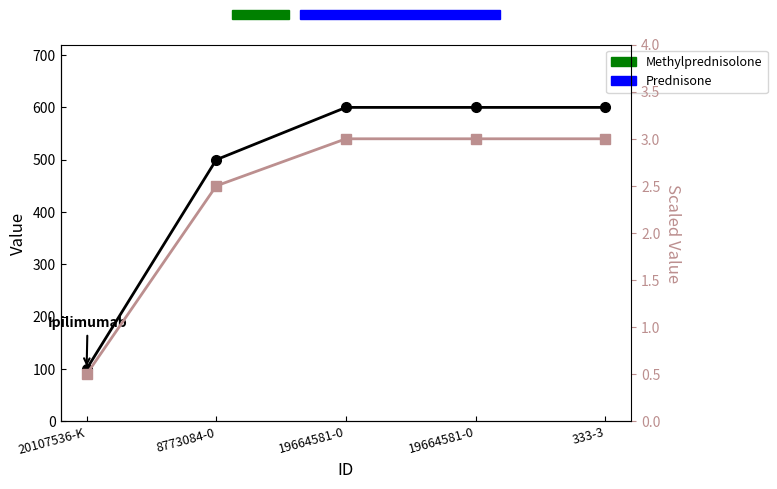

Reading right to left, extract all data points from this chart.

col_2: 333-3=600.0	19664581-0=600.0	19664581-0=600.0	8773084-0=500.0	20107536-K=100.0
col_2 (scaled): 333-3=3.0	19664581-0=3.0	19664581-0=3.0	8773084-0=2.5	20107536-K=0.5